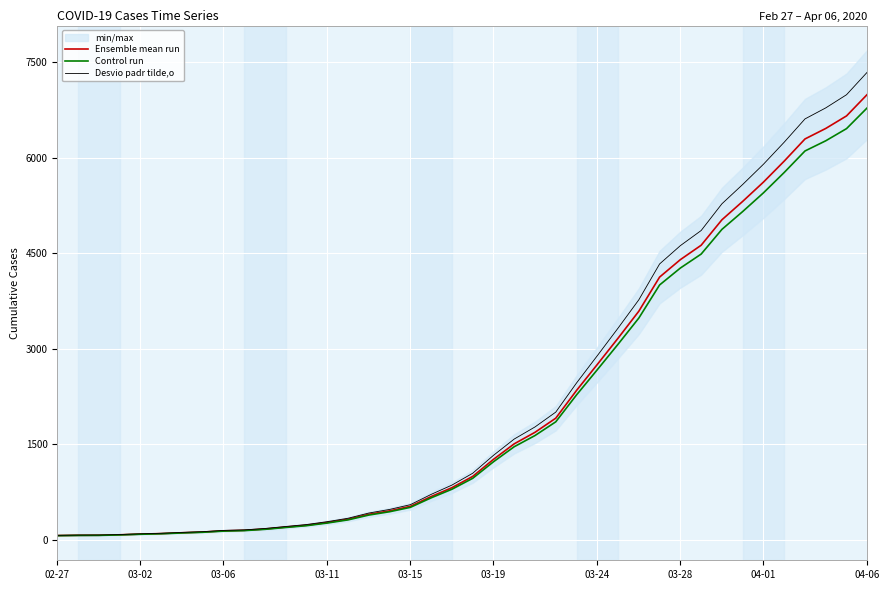

At 37, list the series in order from largest to smallest.

Desvio padr tilde,o, Ensemble mean run, Control run